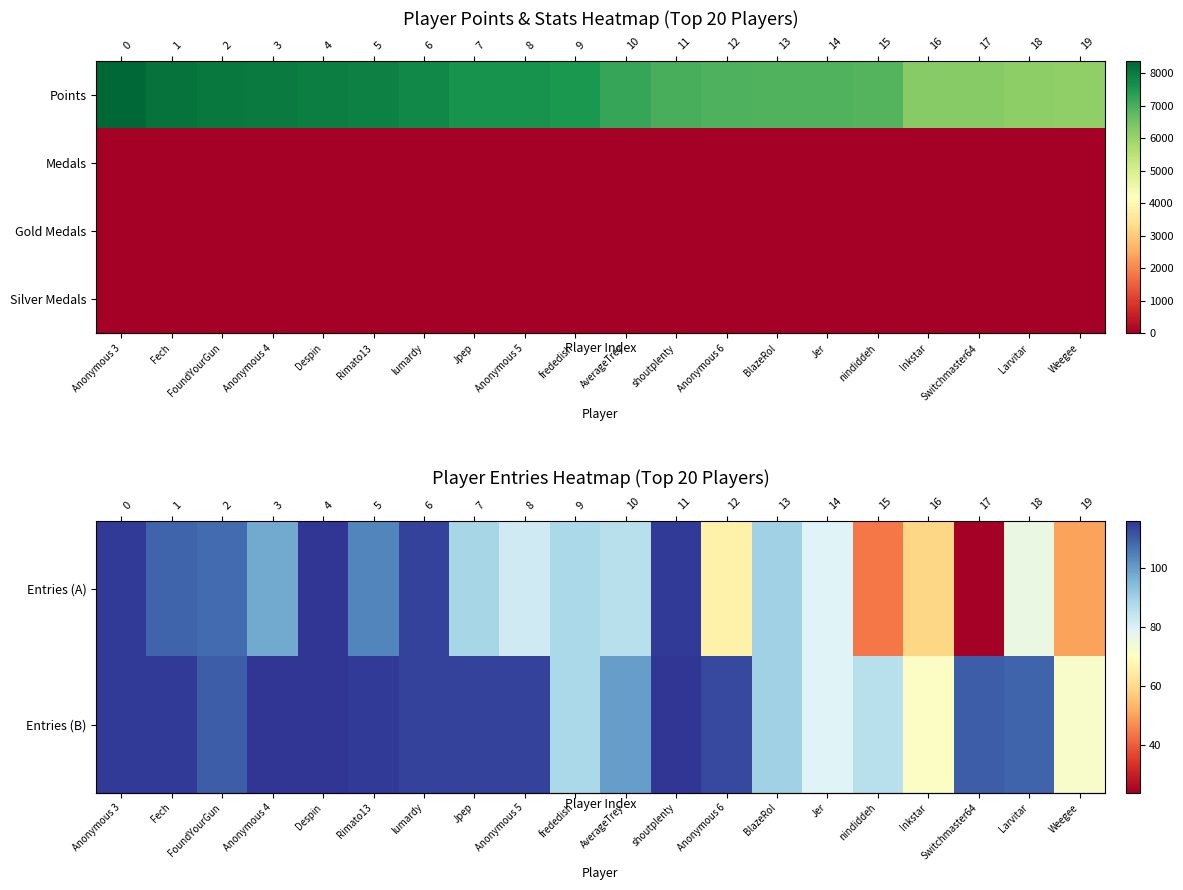

At how many categories does at least one series exceed 90?

14